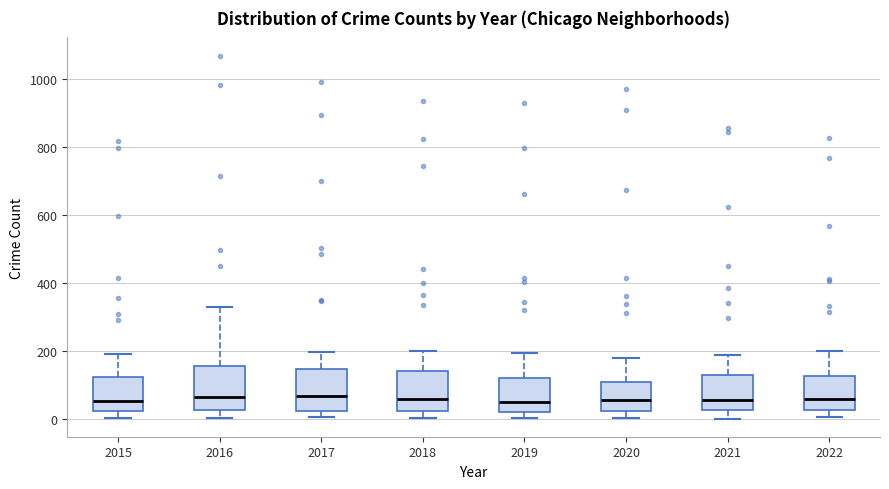

Reading left to right, read every box against the y-axis: the position of its median line, the range the box covers, and the ends of its whiskers. The values are not printed on the chart, so give them approximately, as read against the axis.

2015: median 60, box 20 to 120, whiskers 0 to 200
2016: median 60, box 20 to 160, whiskers 0 to 320
2017: median 60, box 20 to 140, whiskers 0 to 200
2018: median 60, box 20 to 140, whiskers 0 to 200
2019: median 40, box 20 to 120, whiskers 0 to 200
2020: median 60, box 20 to 100, whiskers 0 to 180
2021: median 60, box 20 to 120, whiskers 0 to 180
2022: median 60, box 20 to 120, whiskers 0 to 200